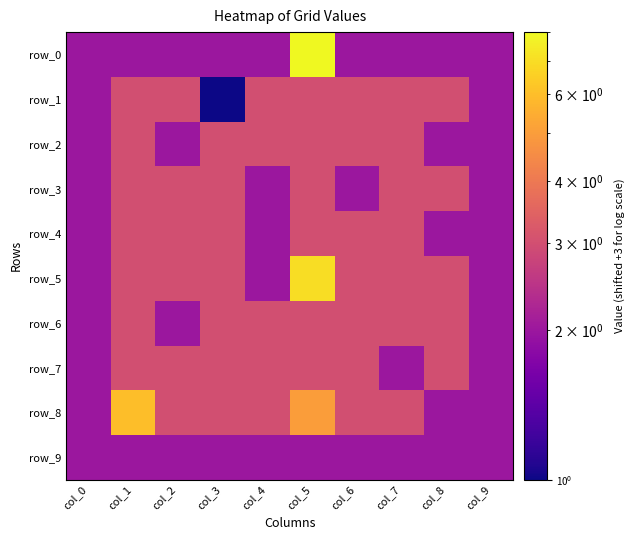

Reading left to right, extract all data points from this chart.

row_0: 2	2	2	2	2	8	2	2	2	2
row_1: 2	3	3	1	3	3	3	3	3	2
row_2: 2	3	2	3	3	3	3	3	2	2
row_3: 2	3	3	3	2	3	2	3	3	2
row_4: 2	3	3	3	2	3	3	3	2	2
row_5: 2	3	3	3	2	7	3	3	3	2
row_6: 2	3	2	3	3	3	3	3	3	2
row_7: 2	3	3	3	3	3	3	2	3	2
row_8: 2	6	3	3	3	5	3	3	2	2
row_9: 2	2	2	2	2	2	2	2	2	2